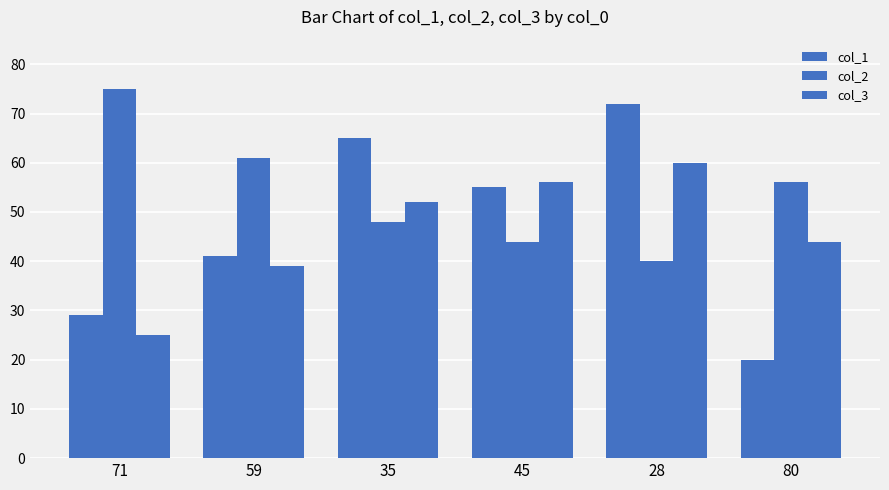

Are the bars horizontal?

No